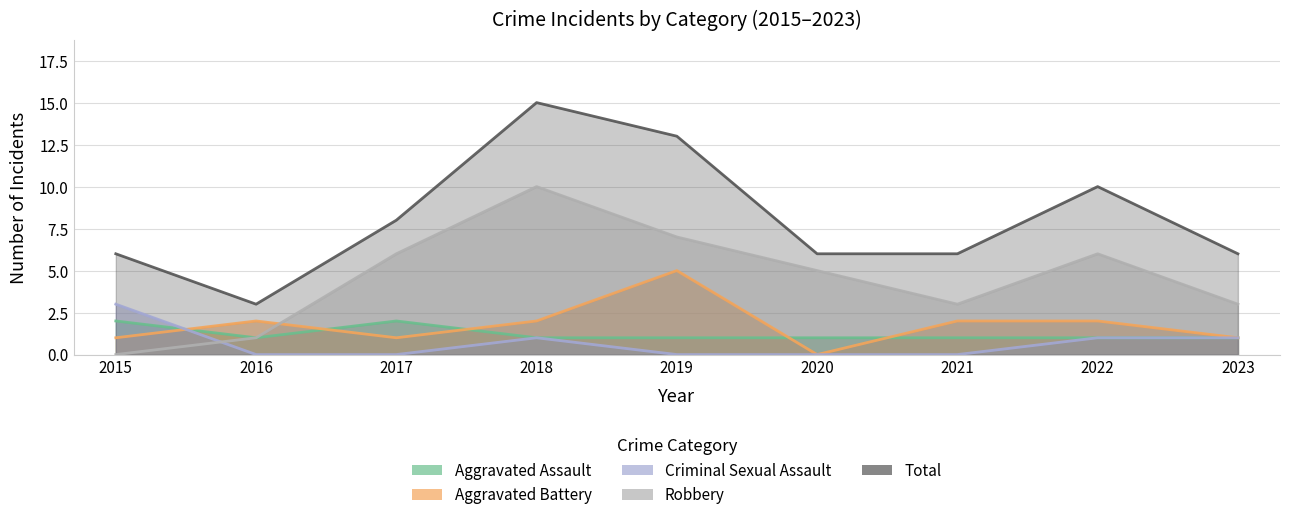

Count the Criminal Sexual Assault values in the range 0 to 1.

8